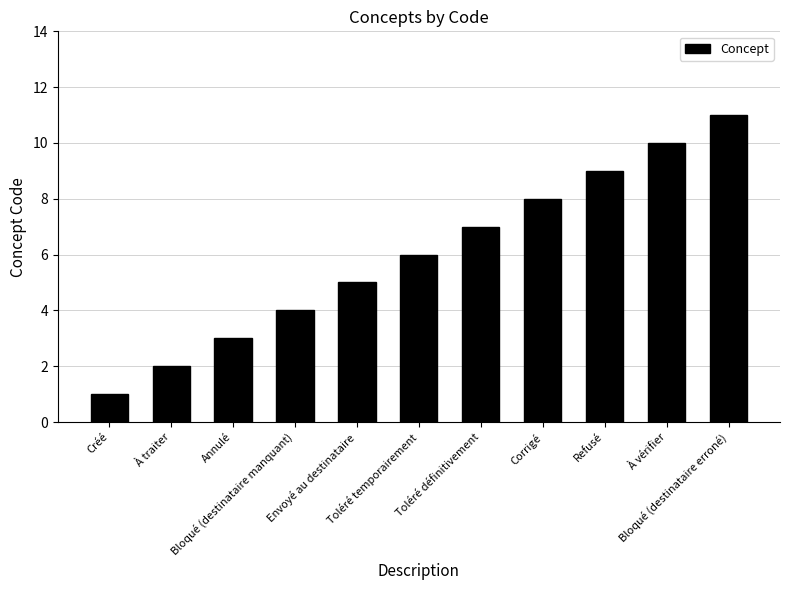

How many bars are there in total?

11